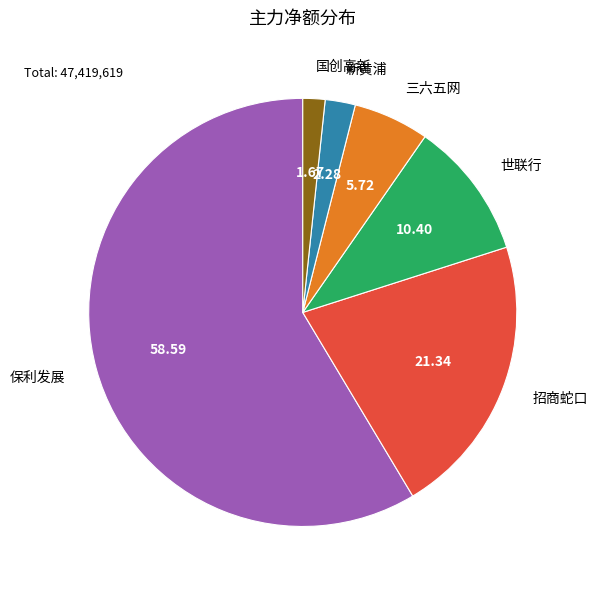

Is there a majority slice in this chart?

Yes